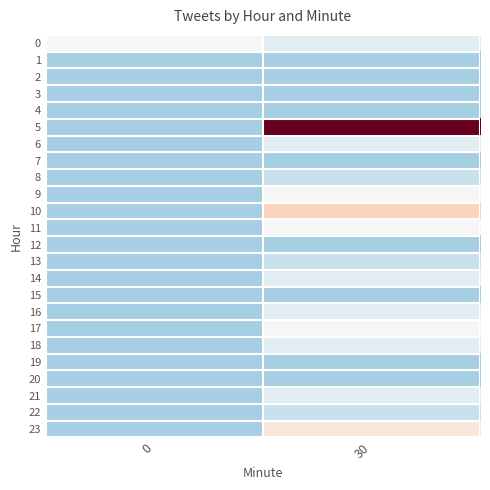

Which series has the largest range (max minus min)?

5